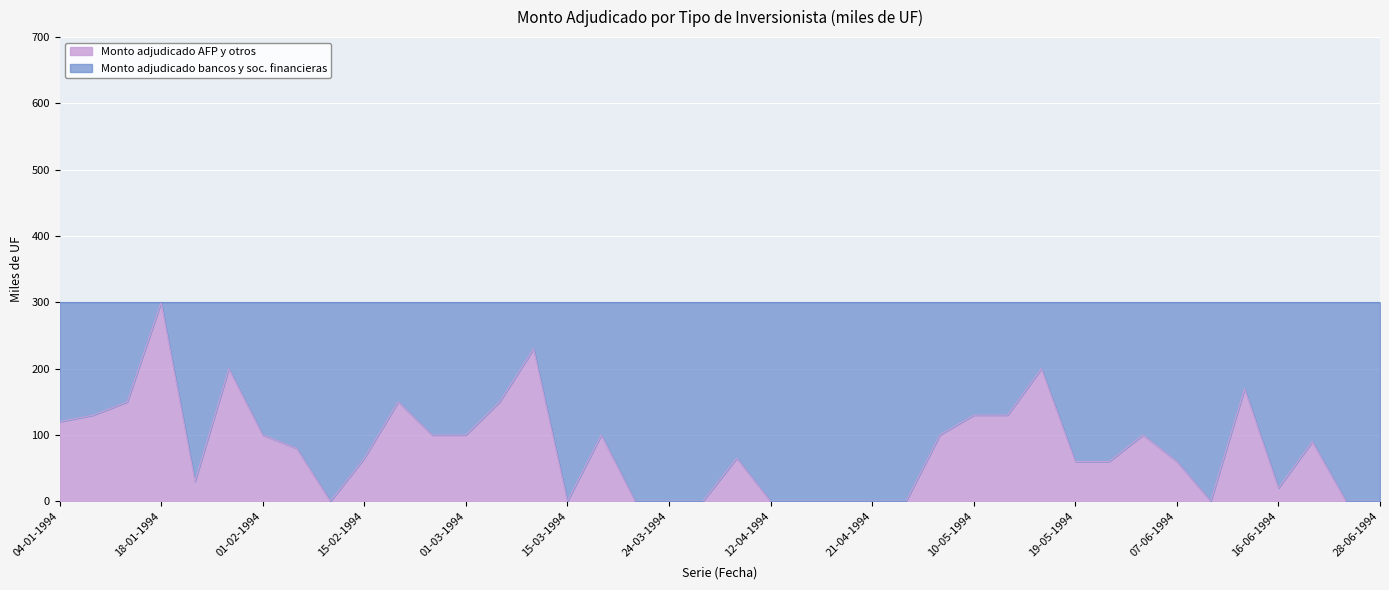

What value does the data have at 17-05-1994?

200